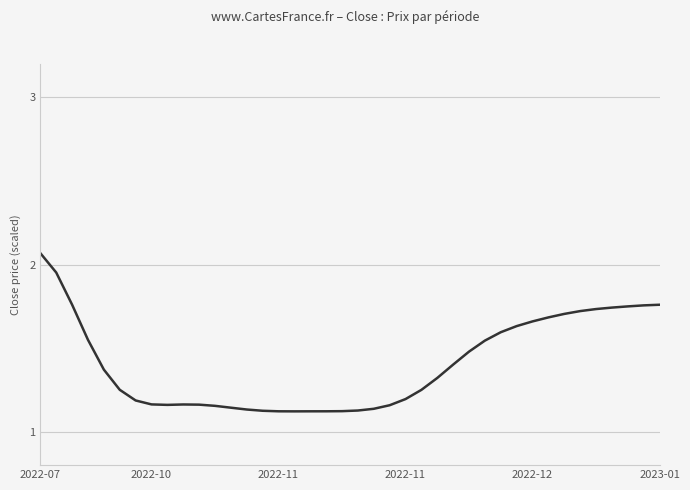

What is the difference between the maximum and minimum values?

0.9